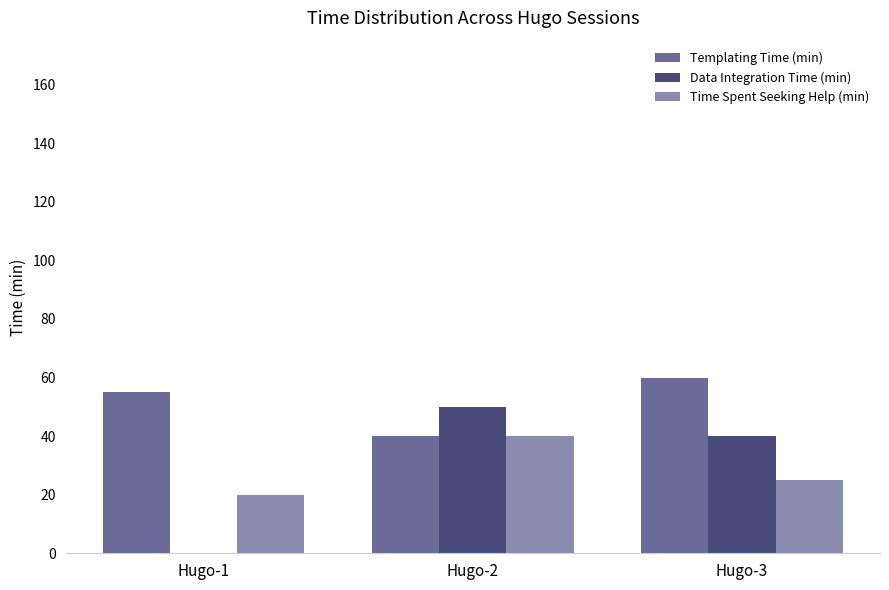

Which category has the highest value across all series?

Hugo-3